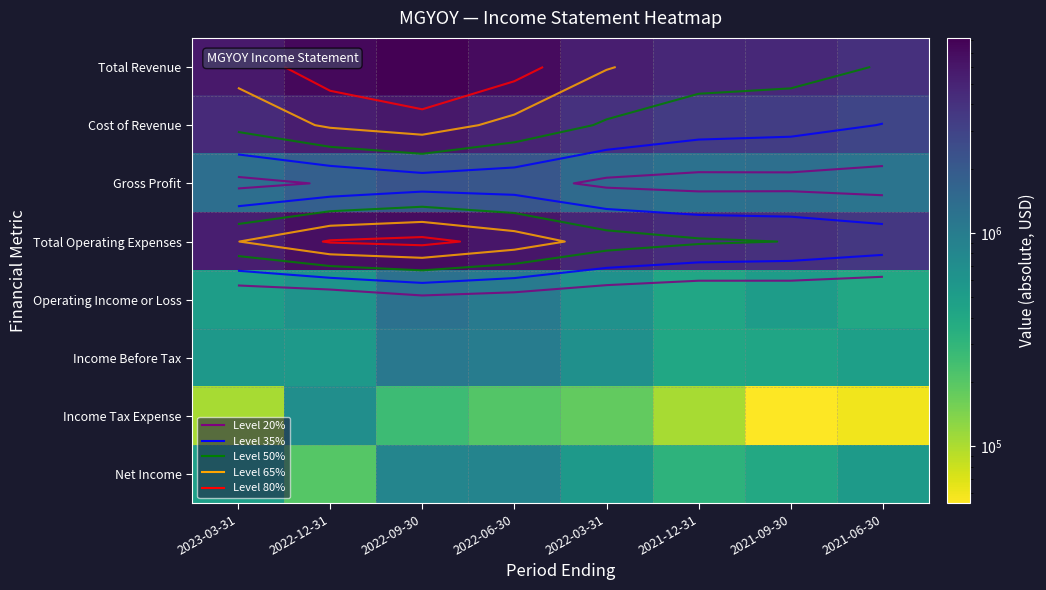

What is the spread (max minus min) of values at 2022-06-30?

6891200